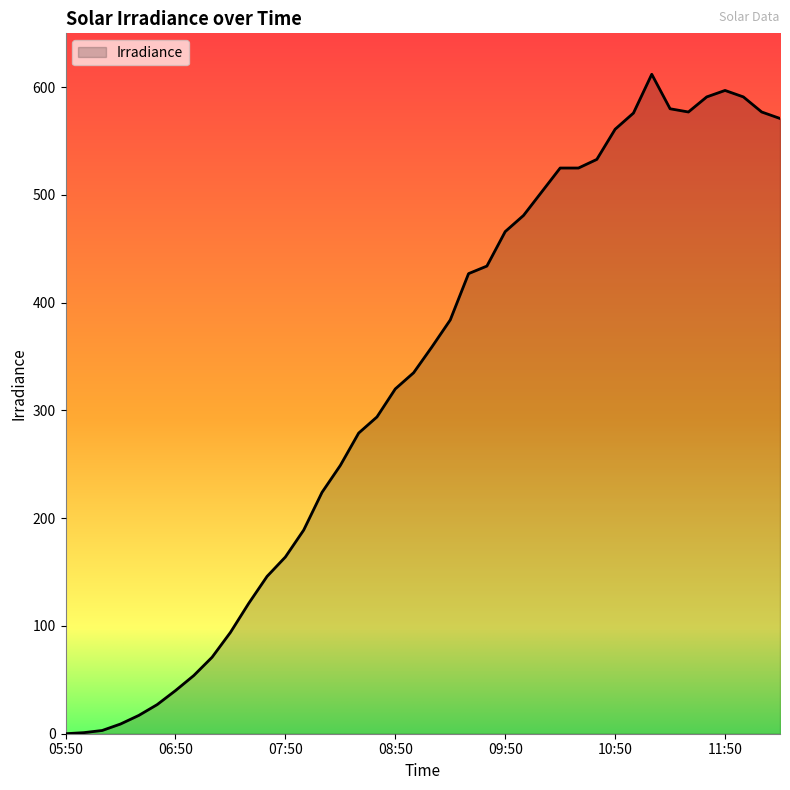

What is the maximum value shown in the chart?

612